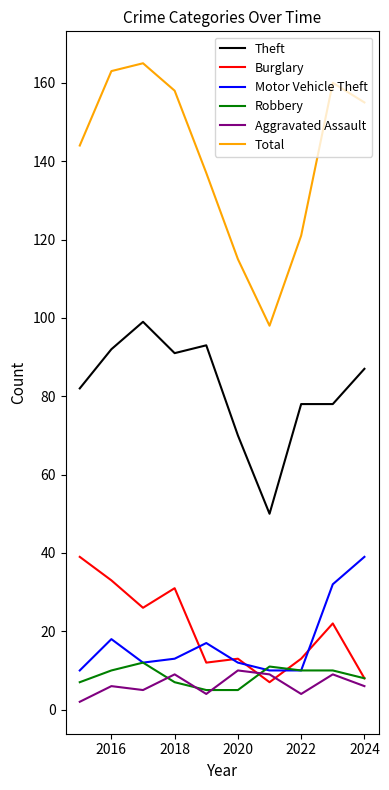

Which series has the largest total across all categories?

Total